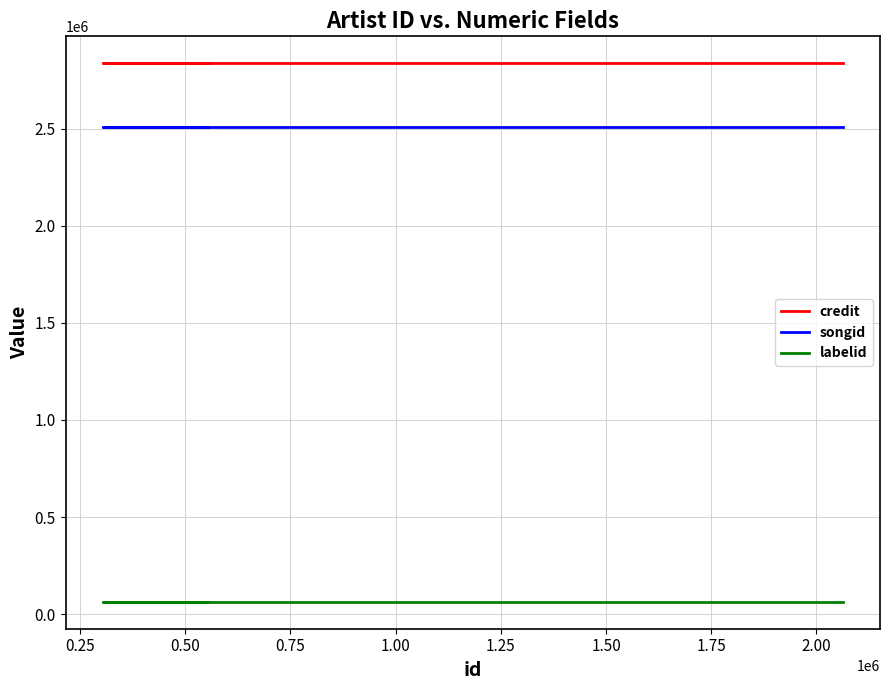

True or false: credit and songid intersect in this chart.

False